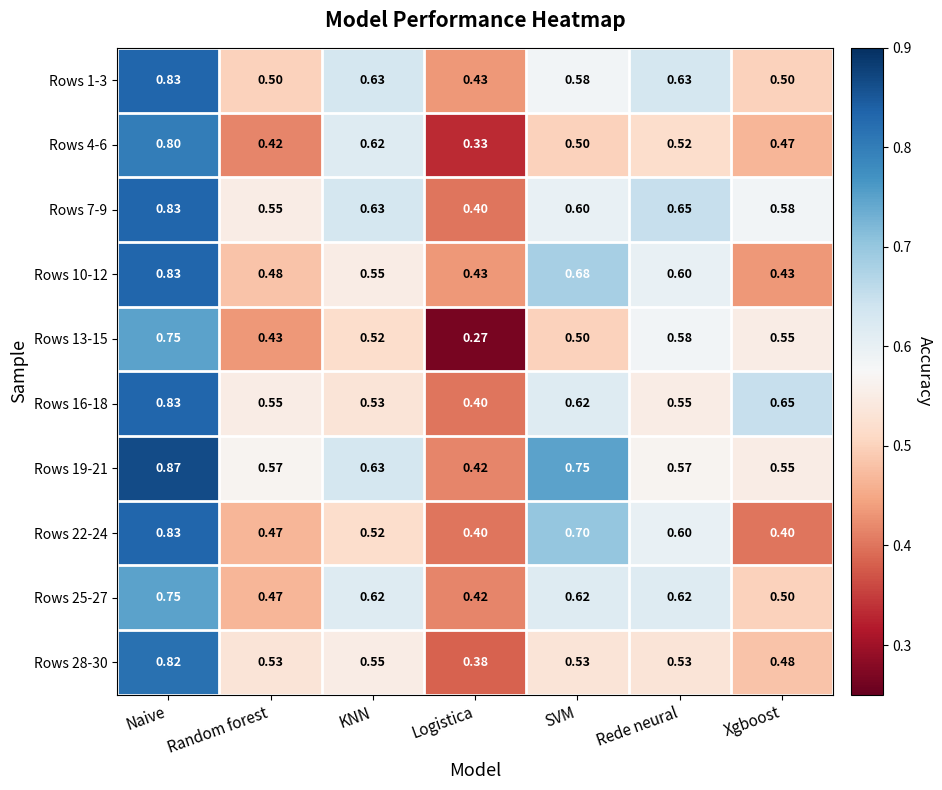

Which category has the lowest value in the Rows 25-27 series?

Logistica